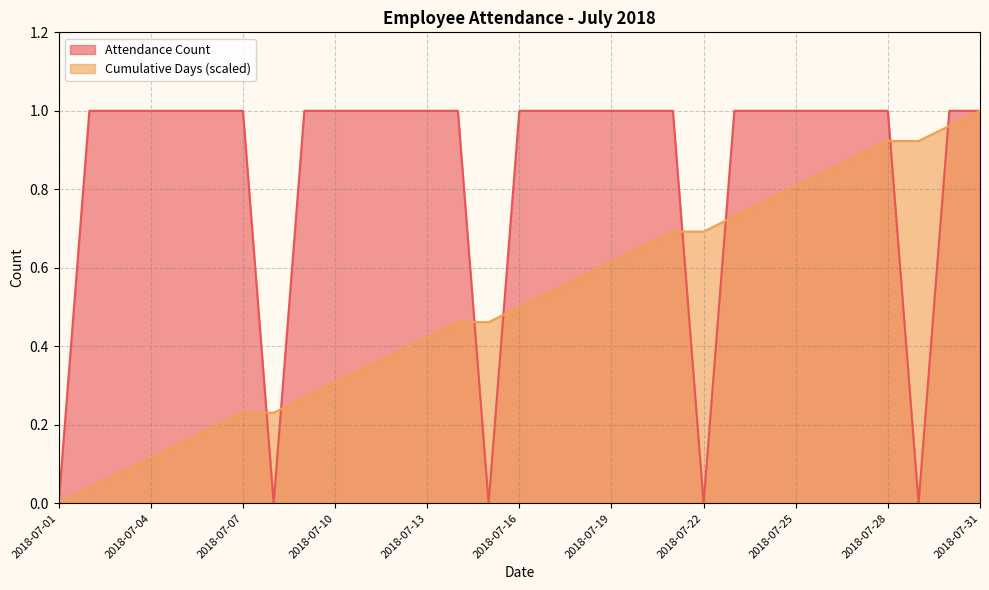

List the series in order of their overall mean, highest first.

Attendance Count, Cumulative Days (scaled)